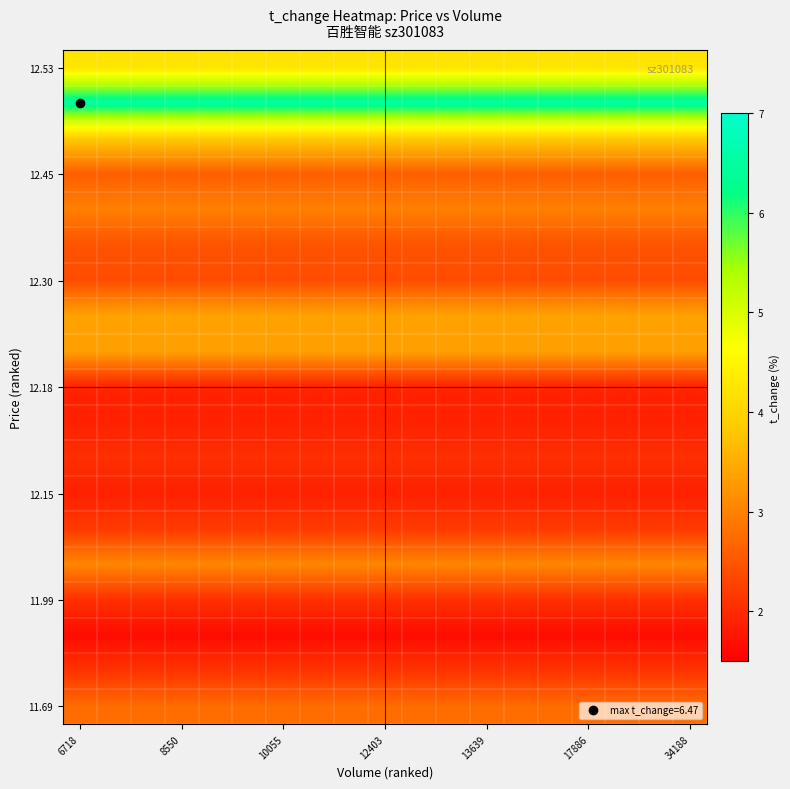

How many categories are shown in the chart?

19